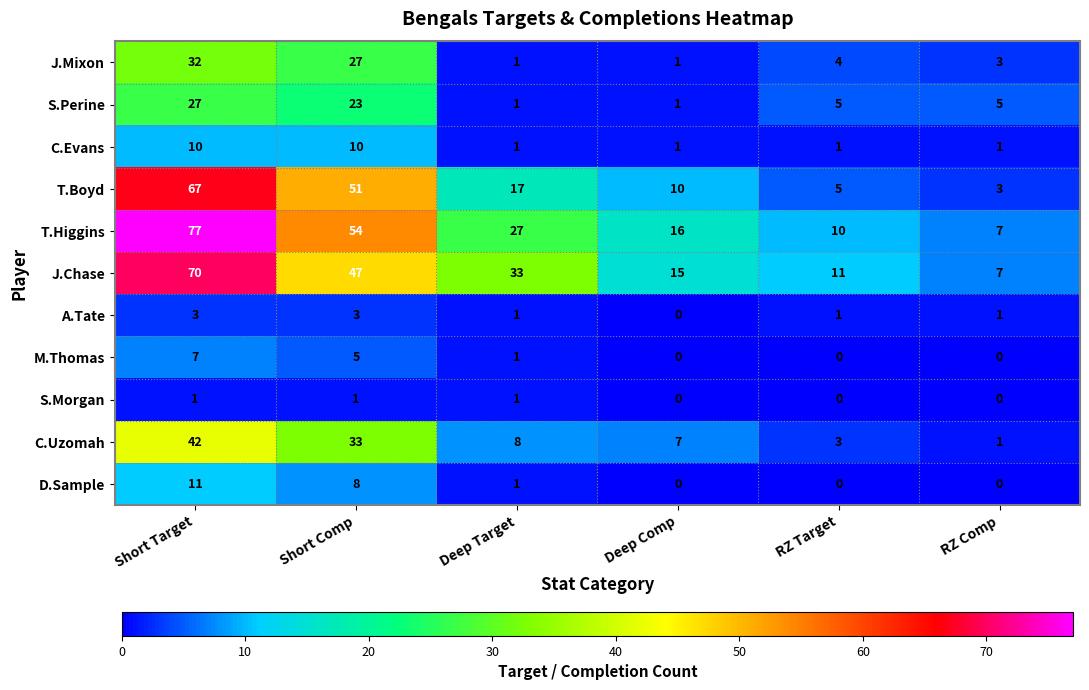

True or false: J.Chase has a value of 7 at RZ Comp.

True